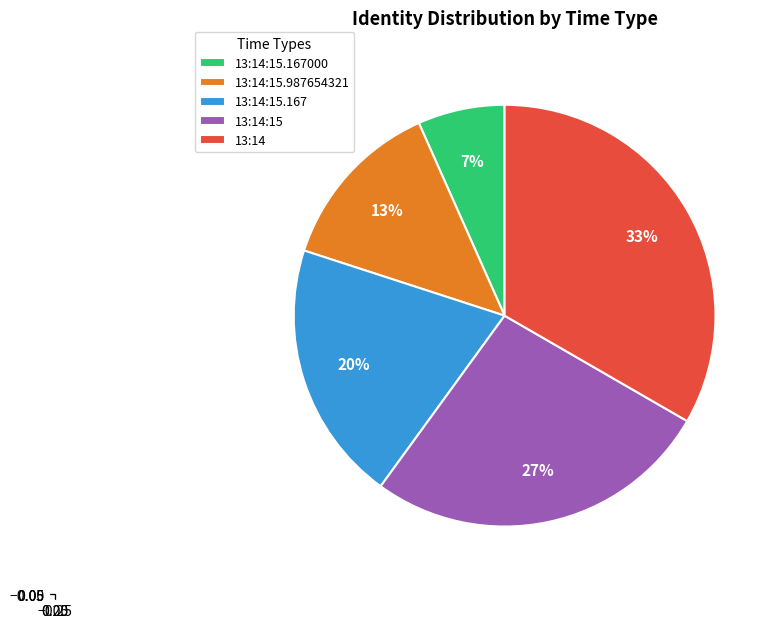

Approximately how many times larger is the value at 13:14 compared to 13:14:15.987654321?

2.5